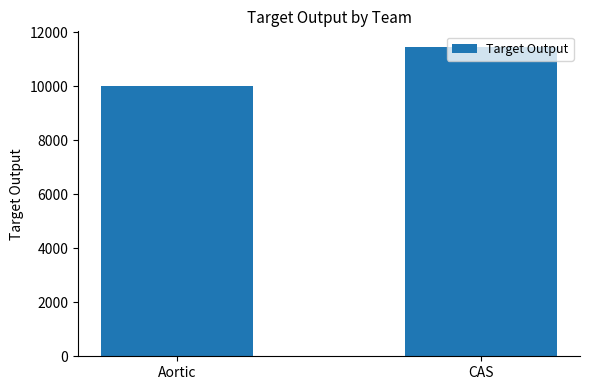

Where is the data nearest to the value 10744?

Aortic